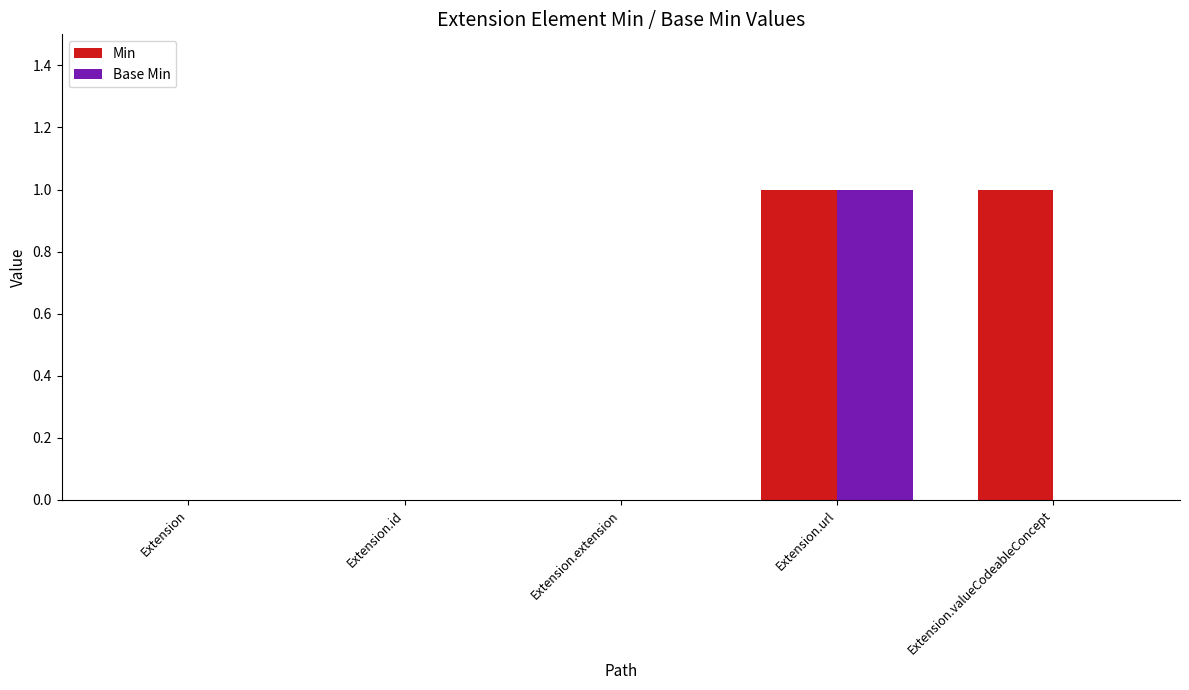

Does the chart contain stacked bars?

No